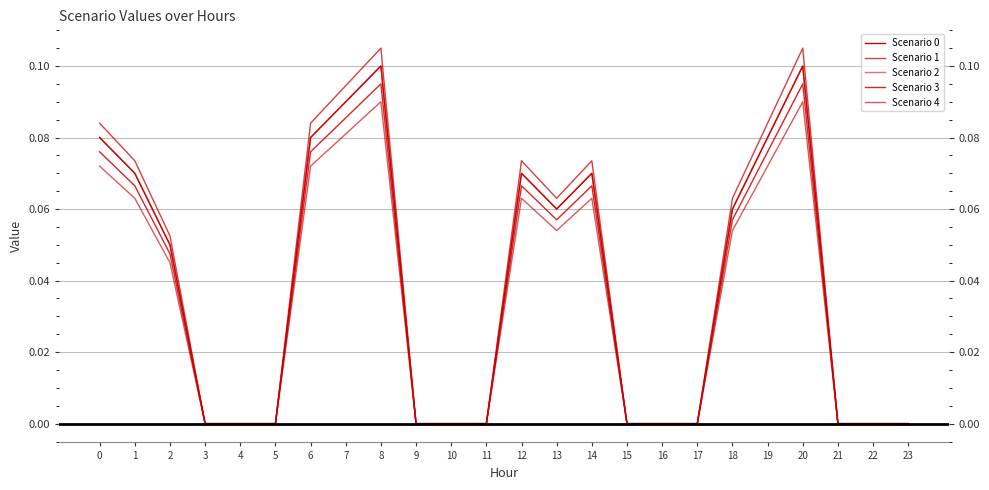

True or false: Scenario 4 has a value of -0.0 at 23.

False